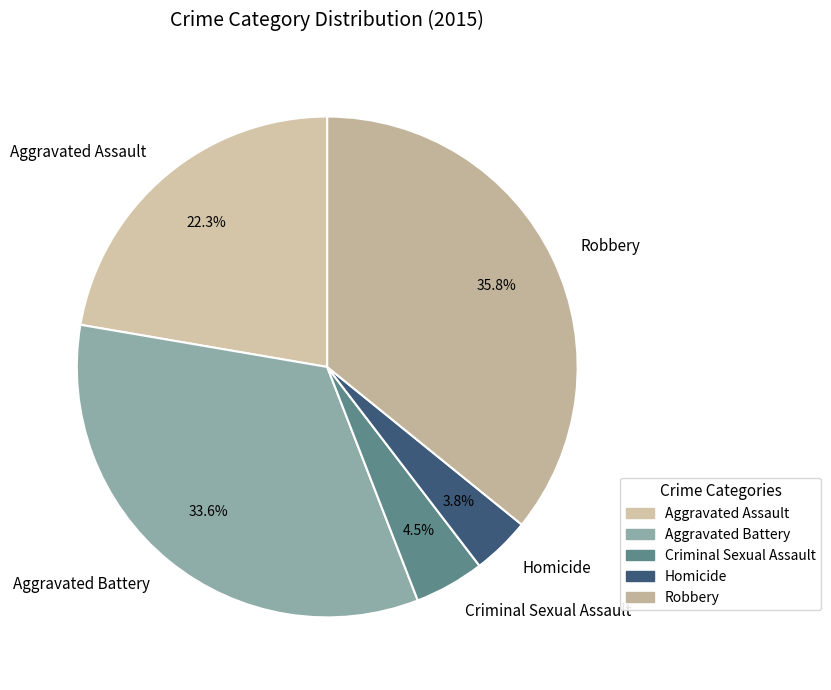

Does Aggravated Assault account for over 50% of the chart?

No